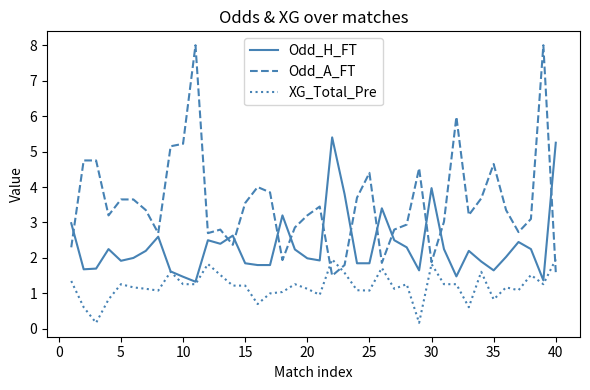

What is the maximum value shown in the chart?

8.0